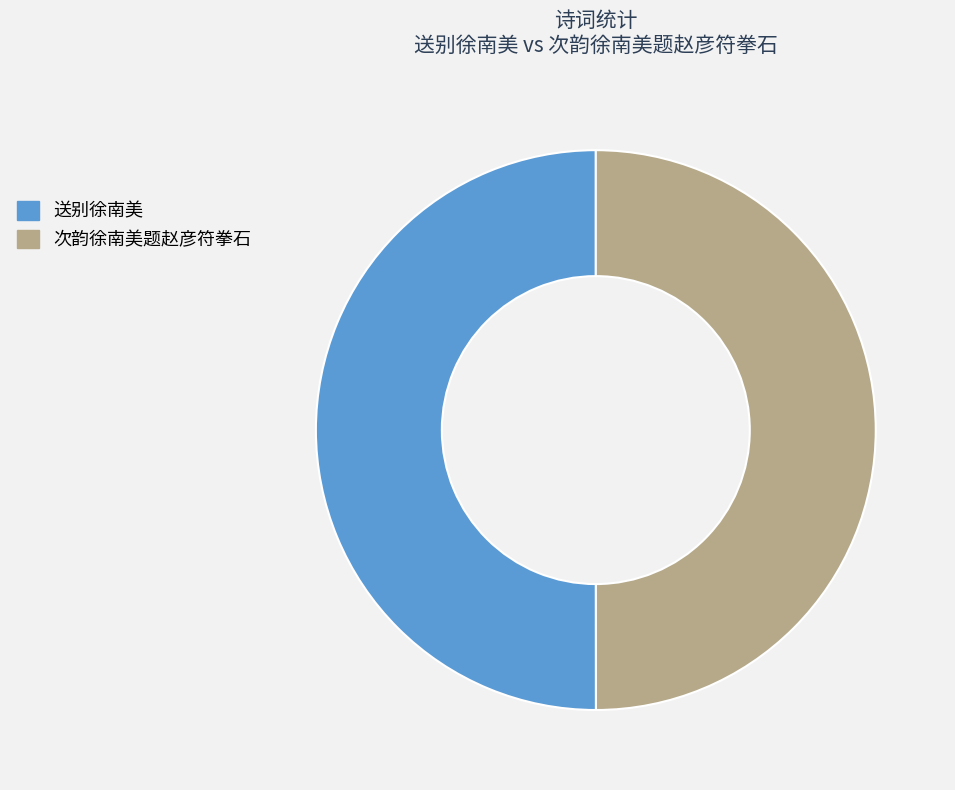

What is the ratio of the value at 次韵徐南美题赵彦符拳石 to the value at 送别徐南美?

1.0